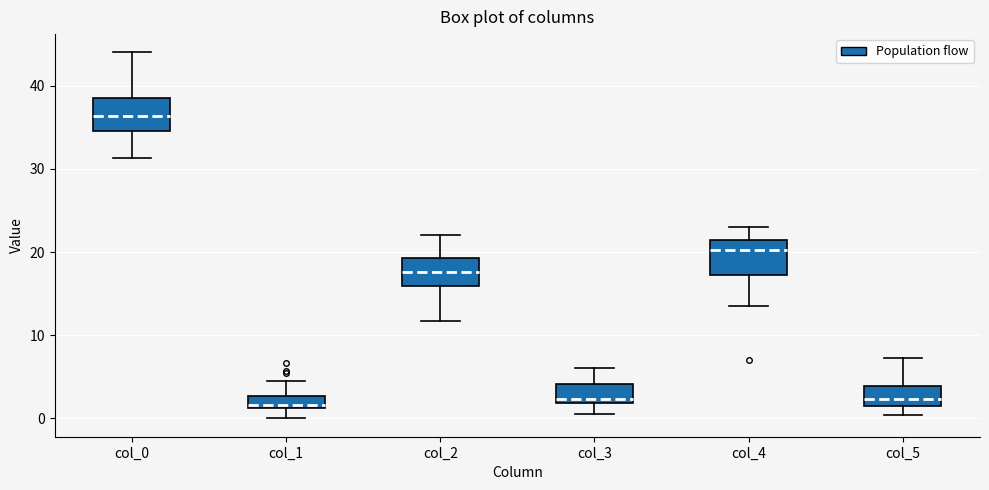

Where does the lower whisker of the box for col_4 end on the y-axis? The values are not printed on the chart, so give them approximately, as read against the axis.

14